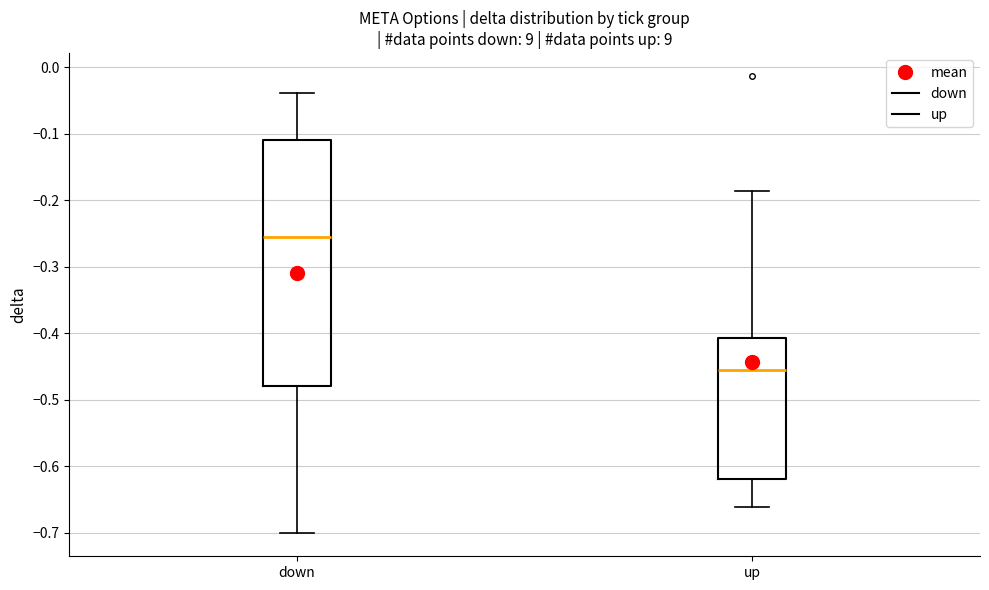

Which box has the highest median line?

down